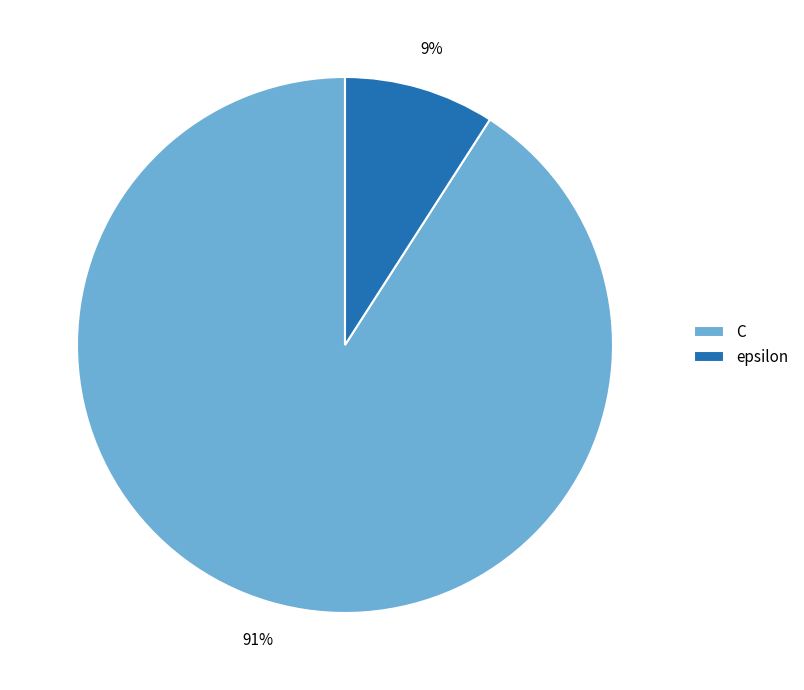

How many segments does this pie chart have?

2